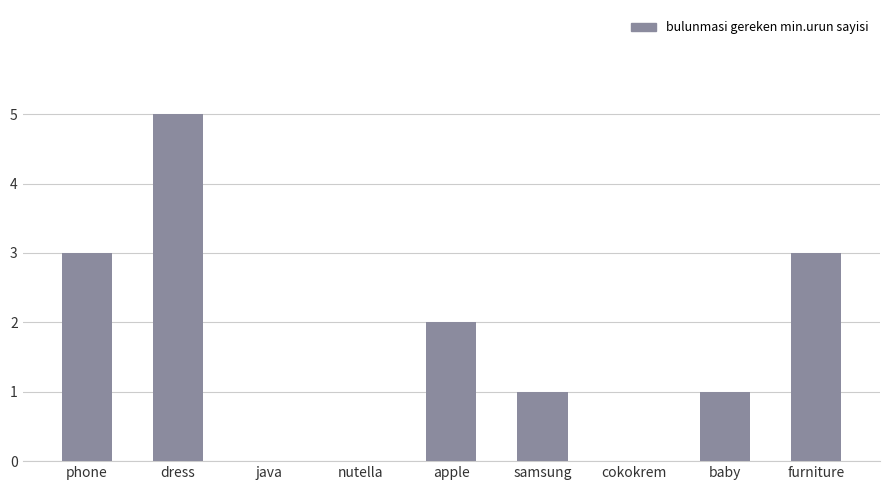

The value at dress is 5. True or false?

True